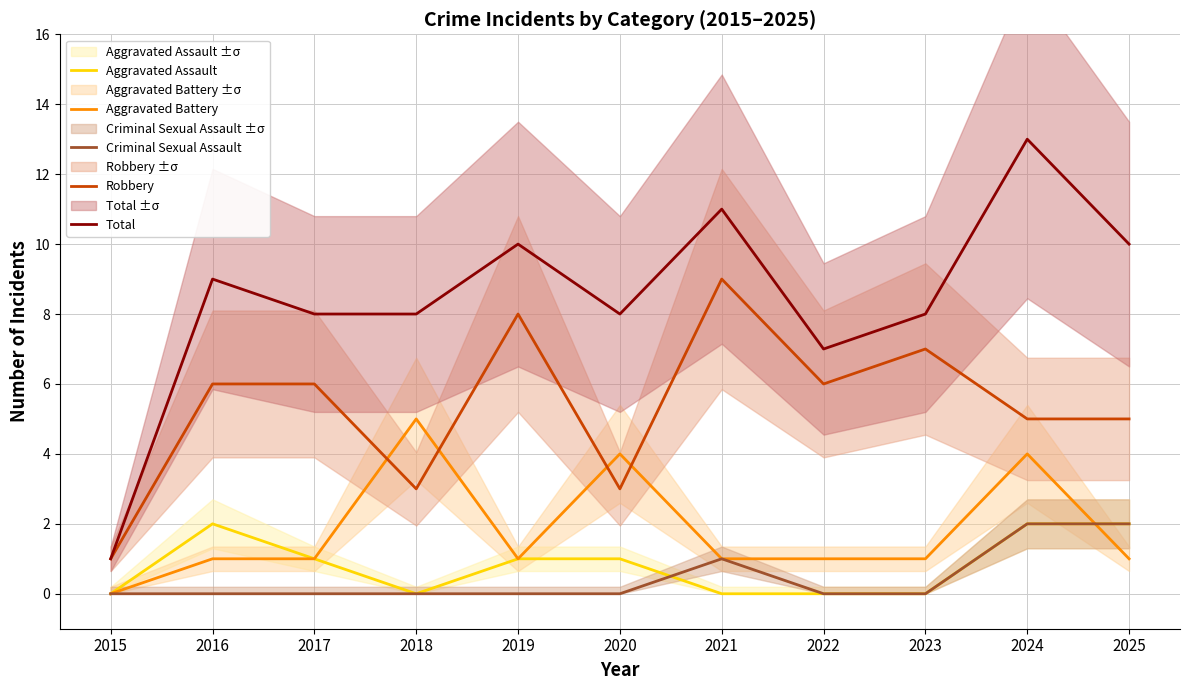

Does the chart display data point markers on the line(s)?

No